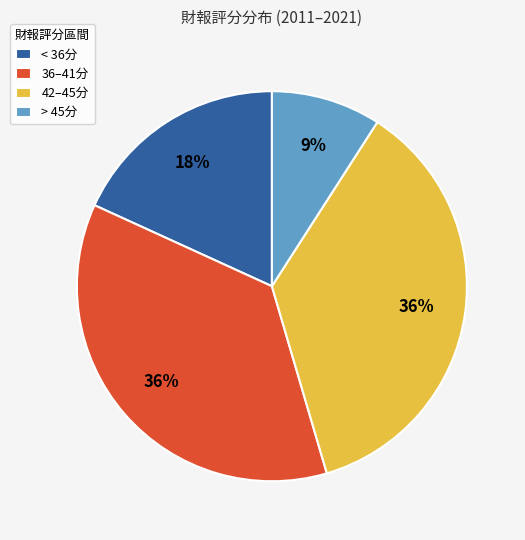

Do 42–45分 and < 36分 together represent more than half of the pie?

Yes